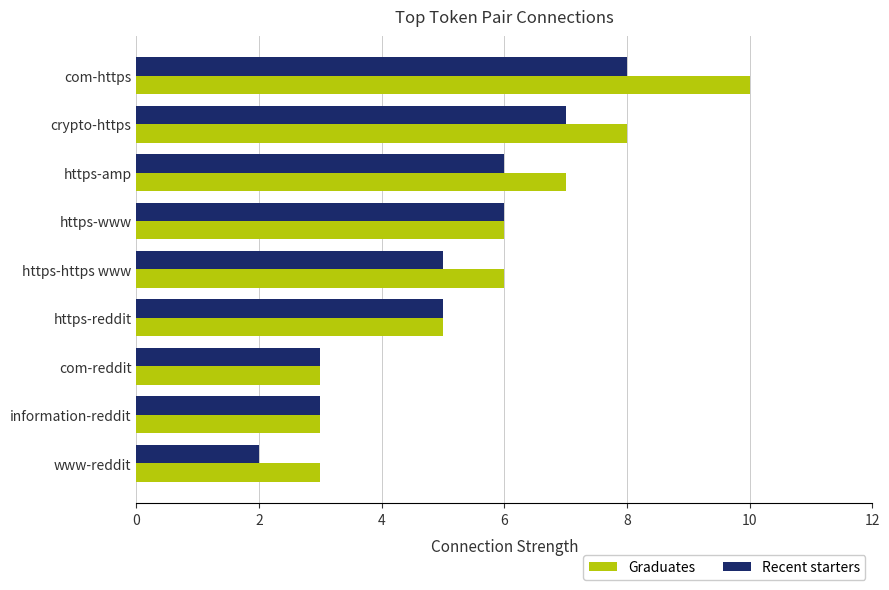

What value does the Graduates series have at https-reddit?

5